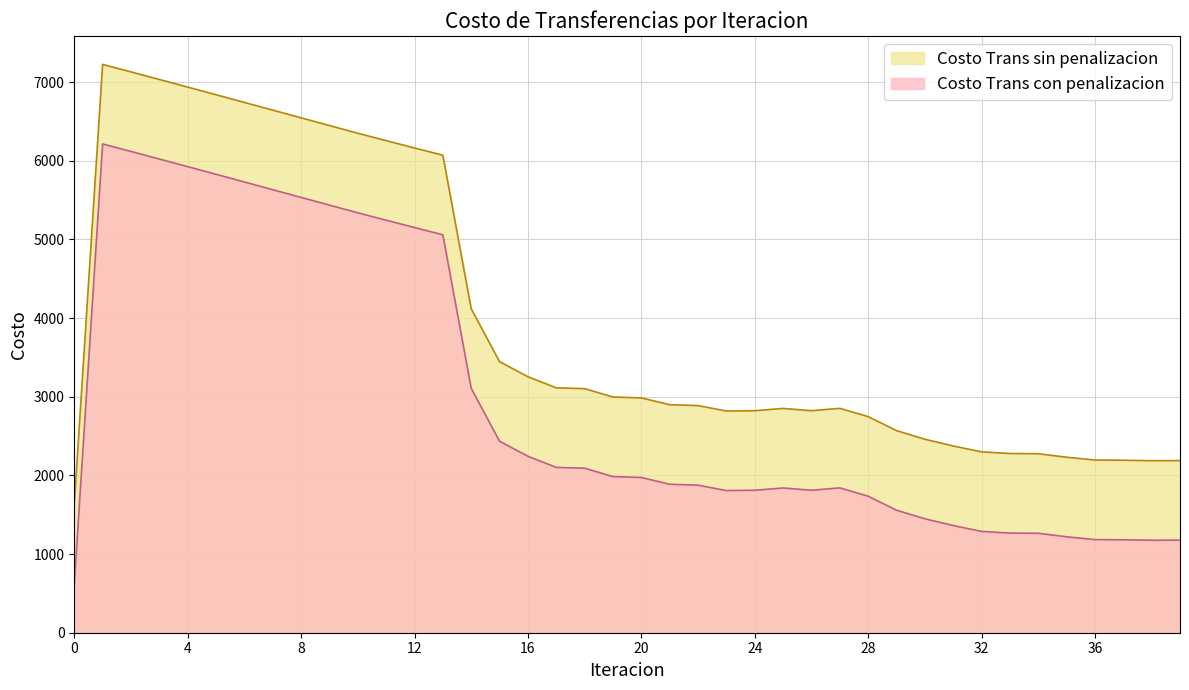

What is the total value across all series at 24?

4633.8